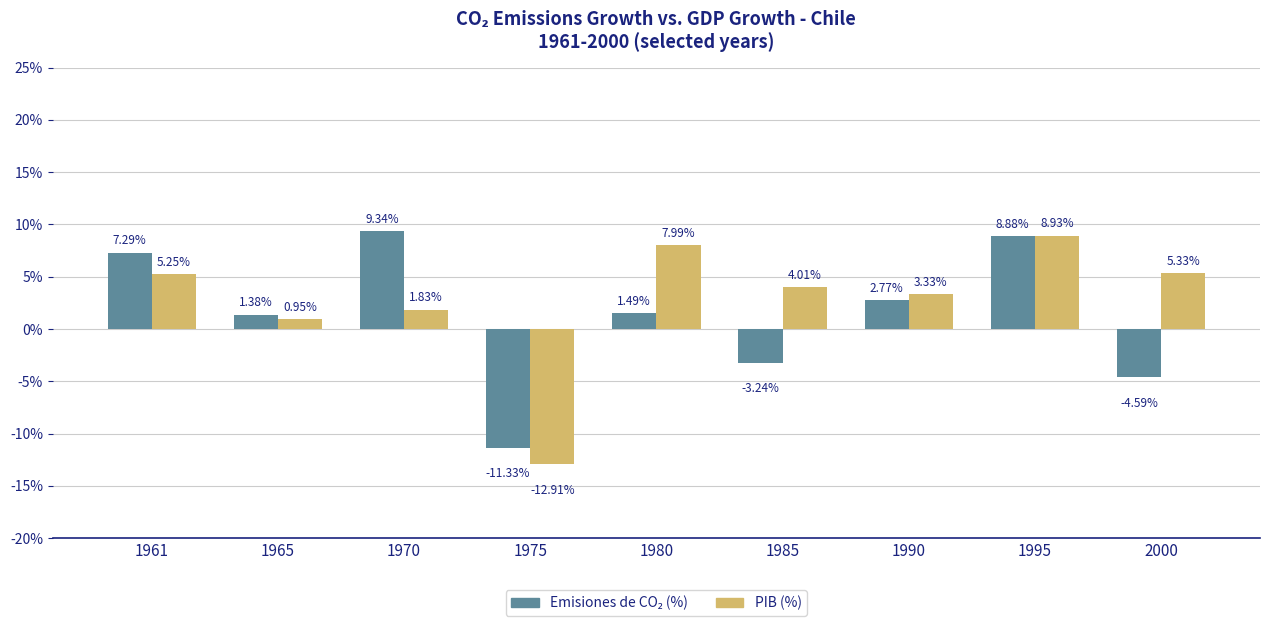

What is the spread (max minus min) of values at 1990?

0.6